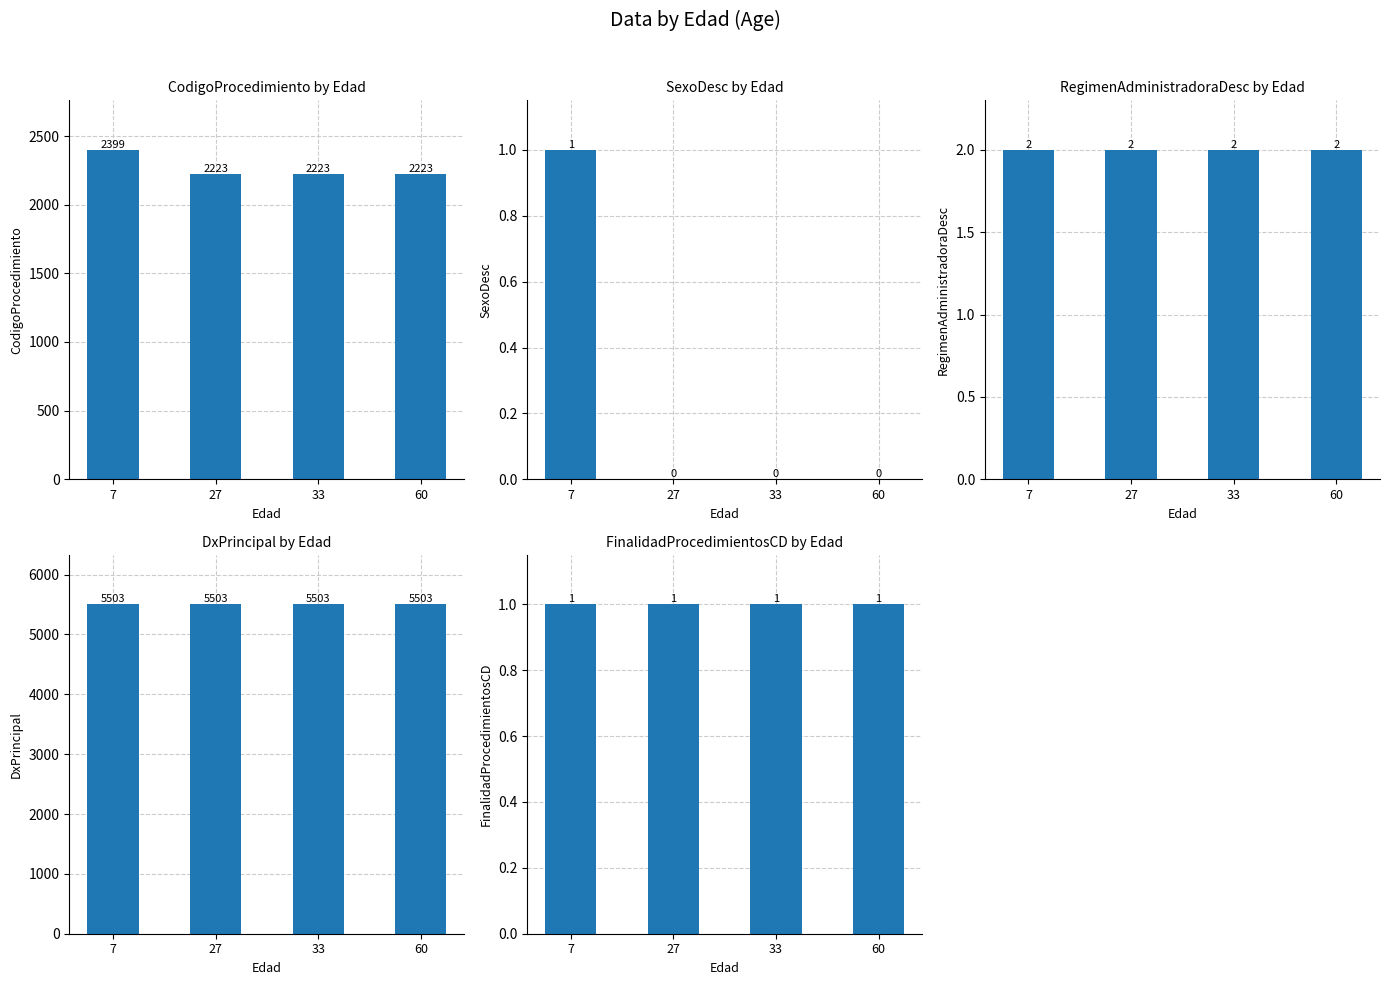

Count the CodigoProcedimiento values in the range 2223 to 2399.

4